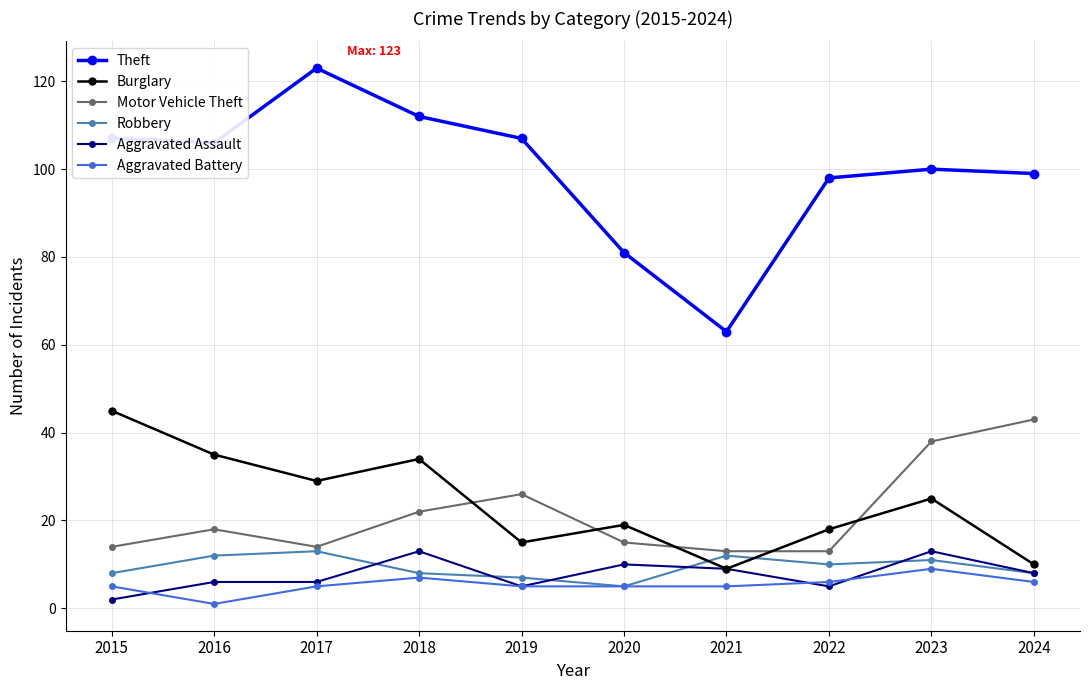

The value of Motor Vehicle Theft at 2020 is 20. True or false?

False